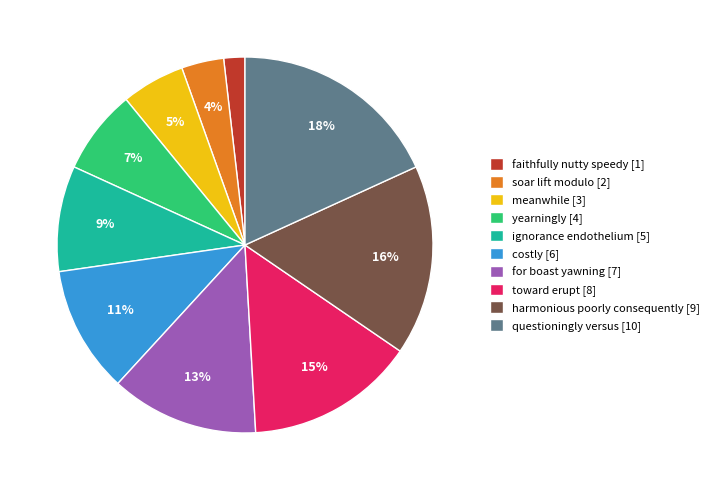

Rank the categories by value from highest to lowest.

questioningly versus, harmonious poorly consequently, toward erupt, for boast yawning, costly, ignorance endothelium, yearningly, meanwhile, soar lift modulo, faithfully nutty speedy